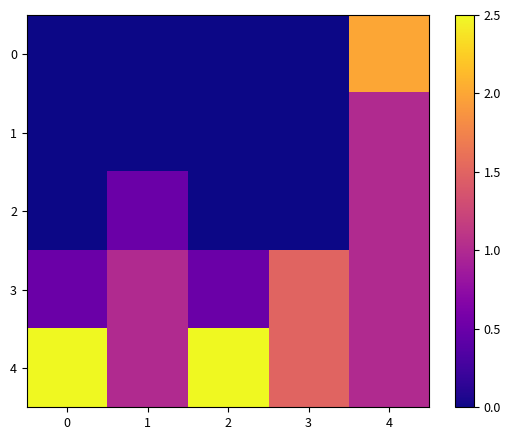

Count the number of data series in this chart.

5